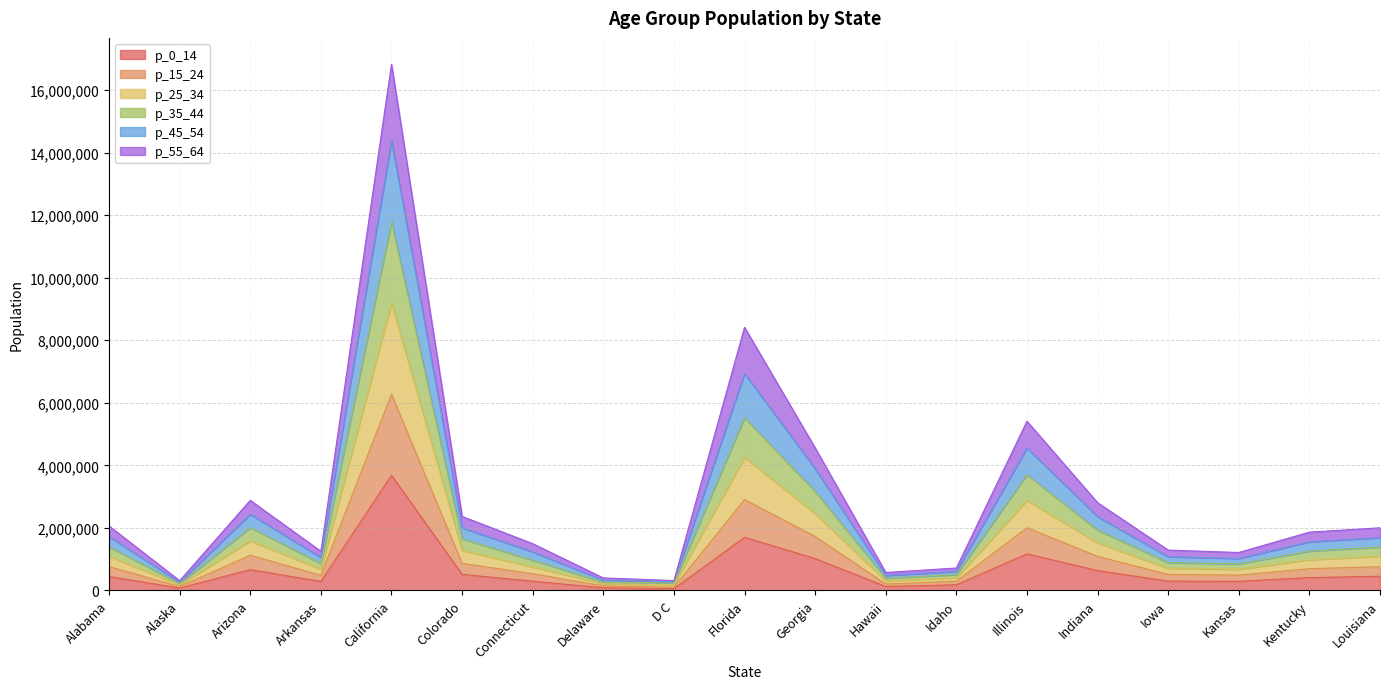

At which category is the sum across all series the highest?

California